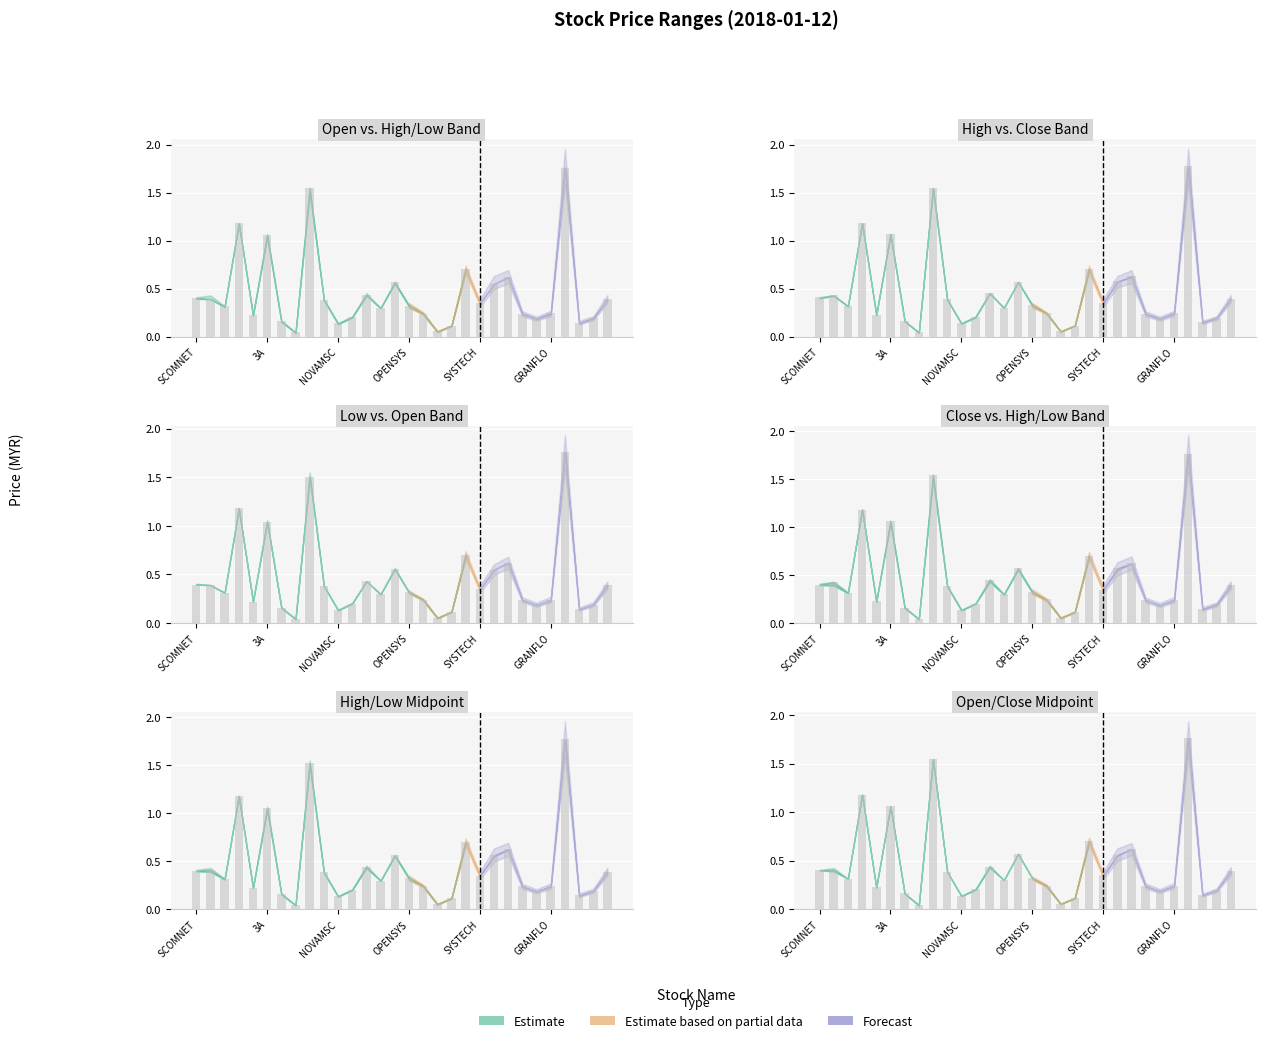

Reading left to right, list all the values displayed in this chart.

open: 0.4	0.4	0.3	1.2	0.2	1.1	0.2	0.0	1.6	0.4	0.1	0.2	0.4	0.3	0.6	0.3	0.2	0.1	0.1	0.7	0.3	0.6	0.6	0.2	0.2	0.2	1.8	0.1	0.2	0.4
high: 0.4	0.4	0.3	1.2	0.2	1.1	0.2	0.0	1.6	0.4	0.1	0.2	0.5	0.3	0.6	0.3	0.2	0.1	0.1	0.7	0.4	0.6	0.6	0.2	0.2	0.2	1.8	0.1	0.2	0.4
low: 0.4	0.4	0.3	1.2	0.2	1.0	0.2	0.0	1.5	0.4	0.1	0.2	0.4	0.3	0.6	0.3	0.2	0.1	0.1	0.7	0.3	0.6	0.6	0.2	0.2	0.2	1.8	0.1	0.2	0.4
close: 0.4	0.4	0.3	1.2	0.2	1.1	0.2	0.0	1.5	0.4	0.1	0.2	0.5	0.3	0.6	0.3	0.2	0.1	0.1	0.7	0.3	0.6	0.6	0.2	0.2	0.2	1.8	0.1	0.2	0.4